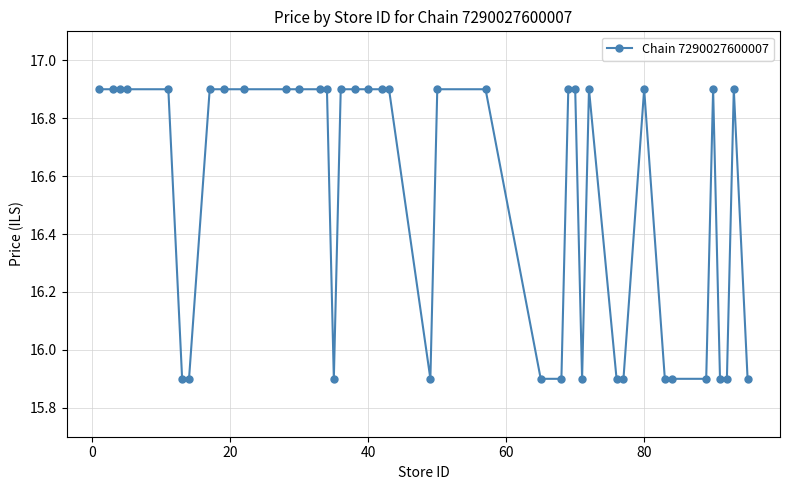

How many series are shown in this chart?

1